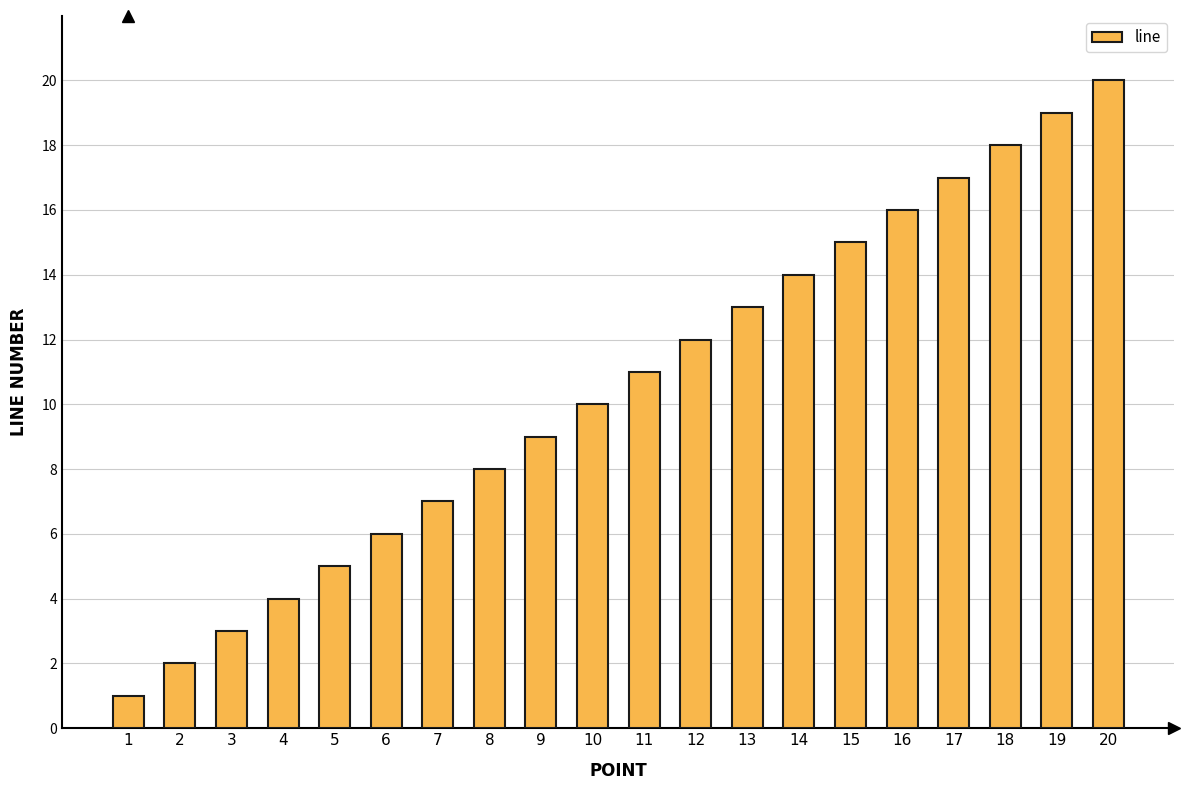

Reading left to right, what are all the values shown in this chart?

1=1	2=2	3=3	4=4	5=5	6=6	7=7	8=8	9=9	10=10	11=11	12=12	13=13	14=14	15=15	16=16	17=17	18=18	19=19	20=20